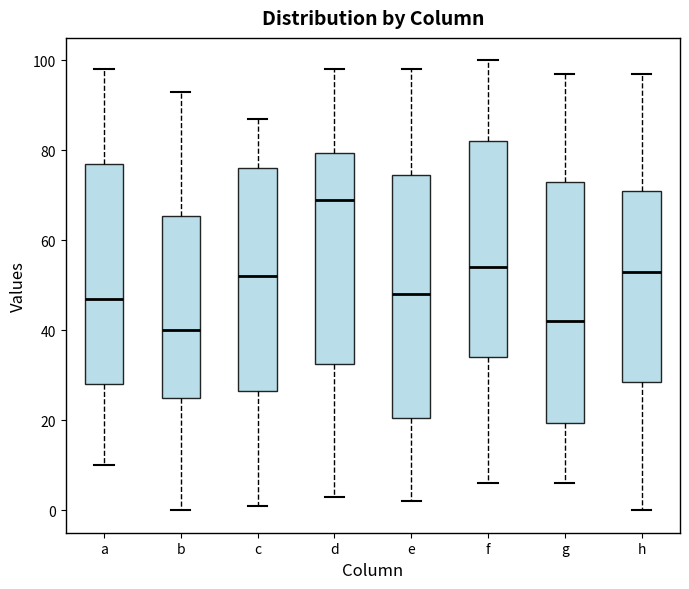

Where is the upper edge of the box for b on the y-axis? The values are not printed on the chart, so give them approximately, as read against the axis.

66